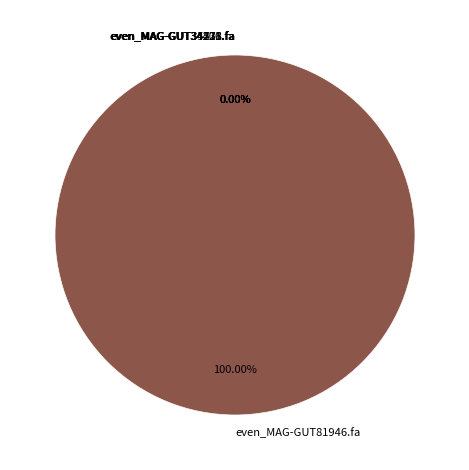

How many segments does this pie chart have?

6